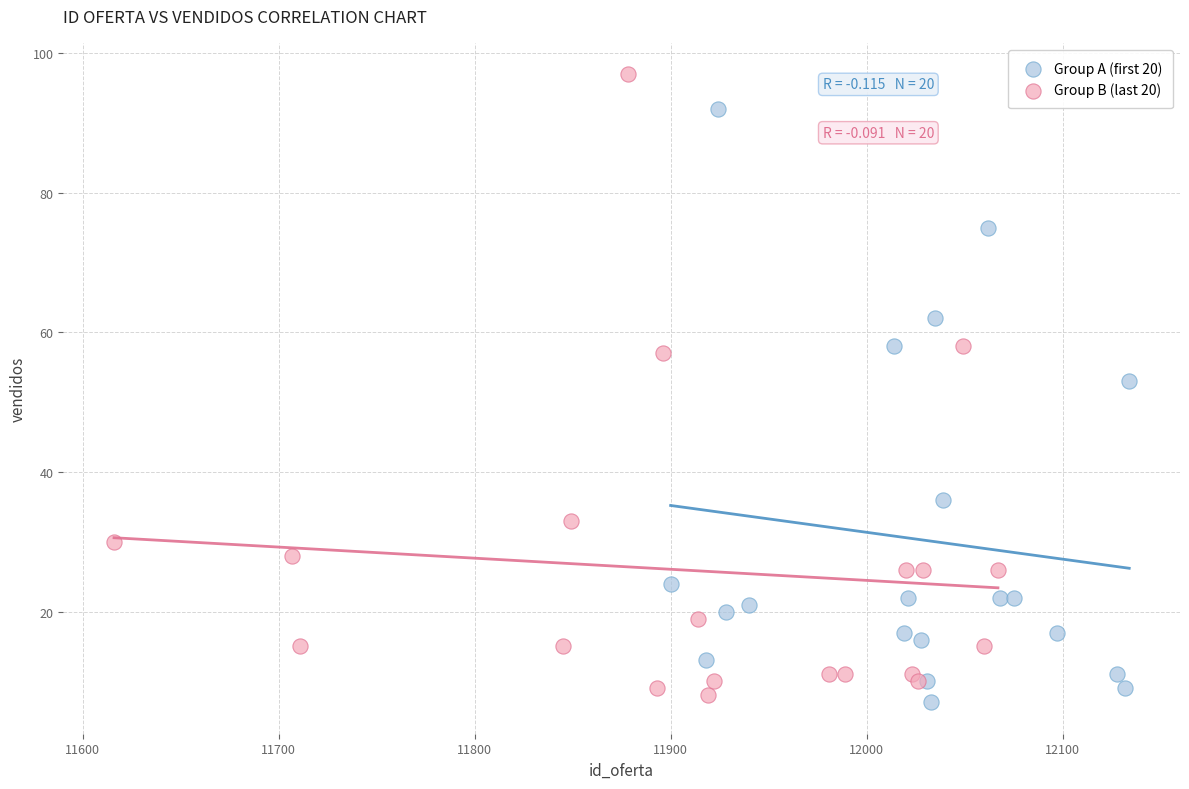

Which series reaches the minimum Y coordinate?

Group A (first 20)